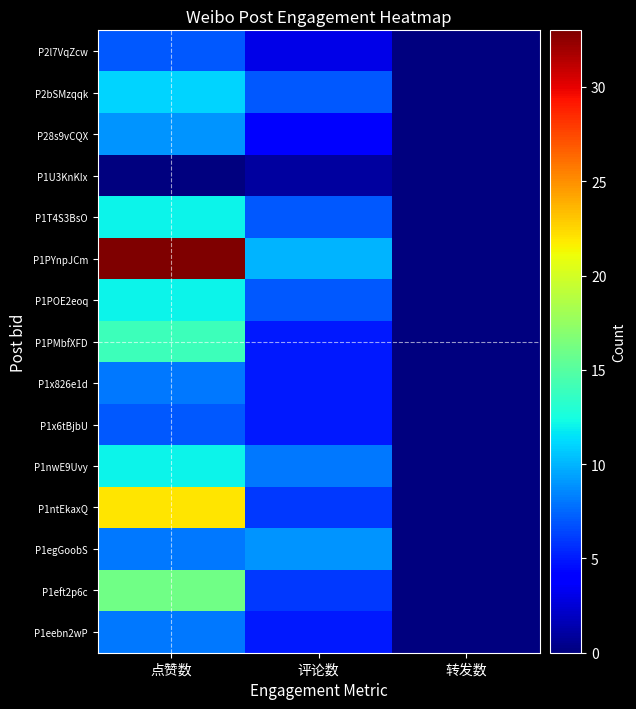

How many categories are shown in the chart?

3